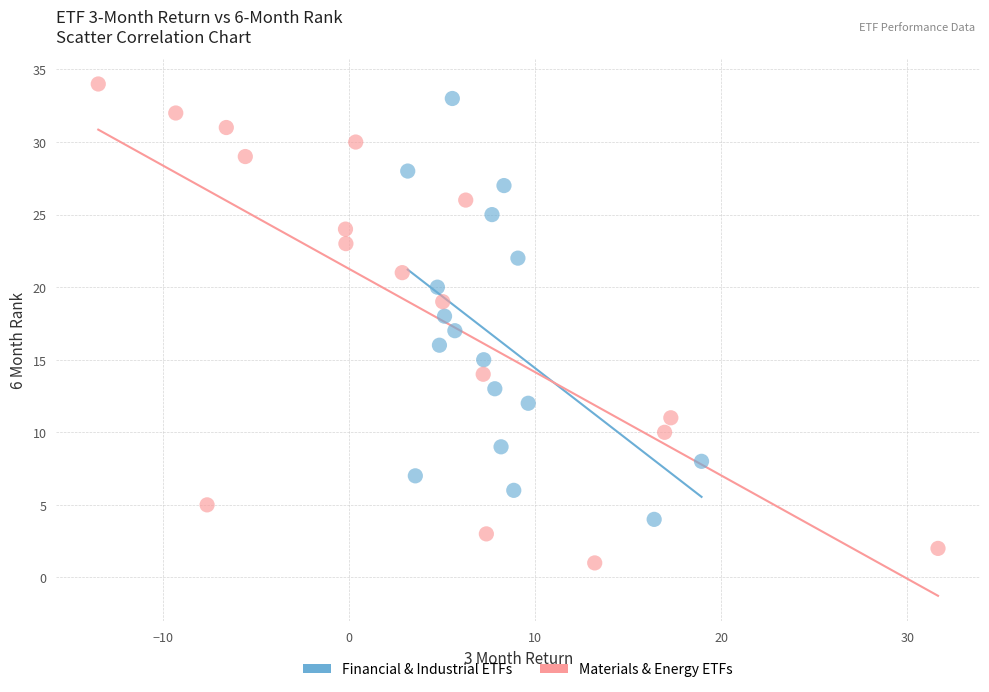

Which series reaches the maximum Y coordinate?

Materials & Energy ETFs